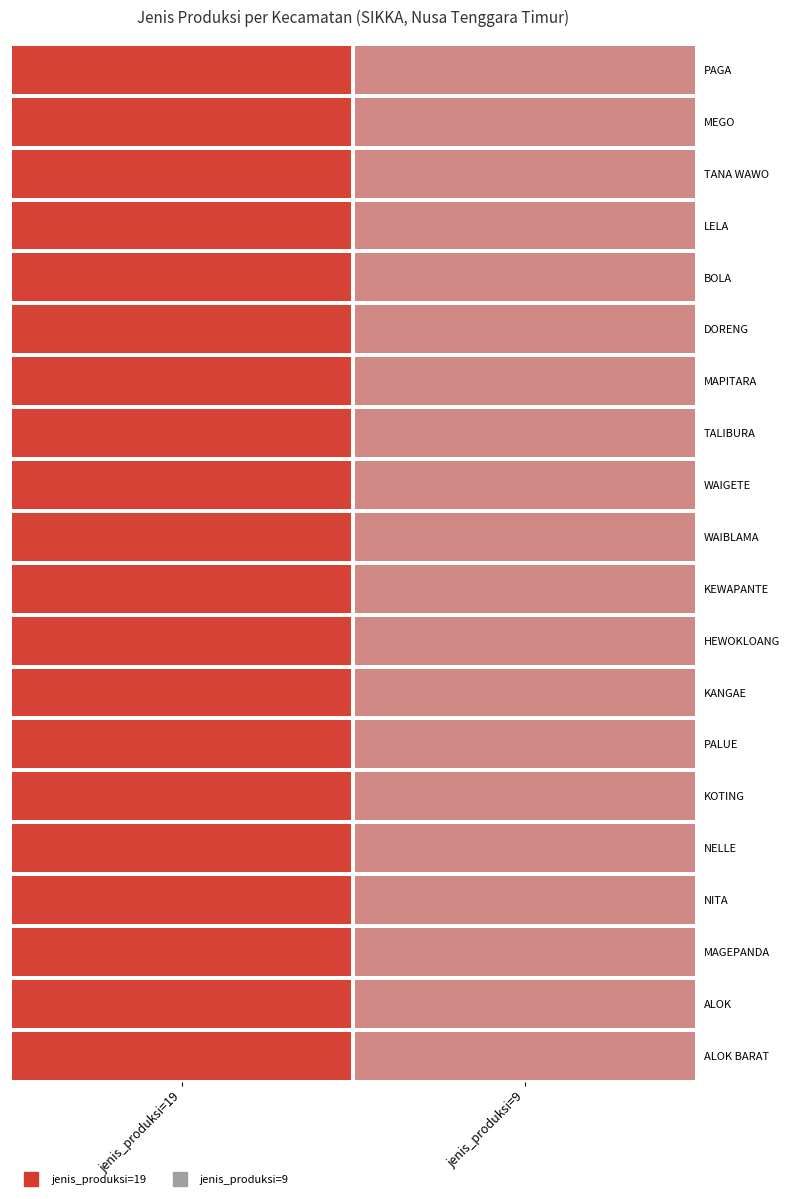

At which category is the sum across all series the highest?

jenis_produksi=19